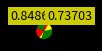

How many slices are in this pie chart?

7